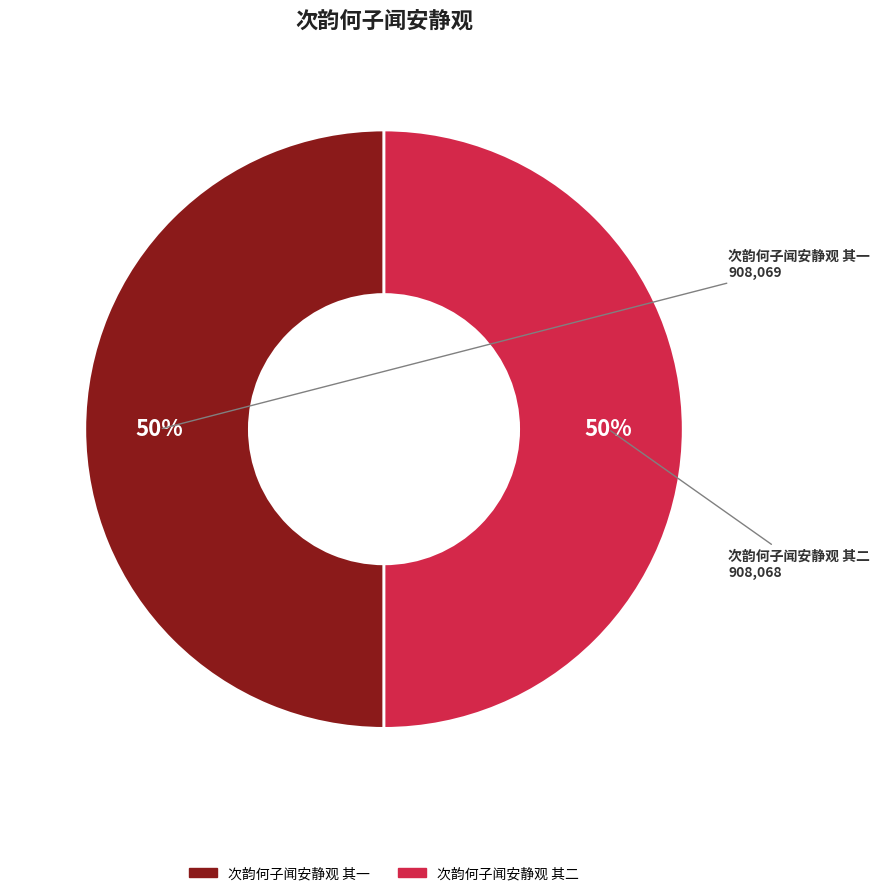

Do 次韵何子闻安静观 其二 and 次韵何子闻安静观 其一 together represent more than half of the pie?

Yes